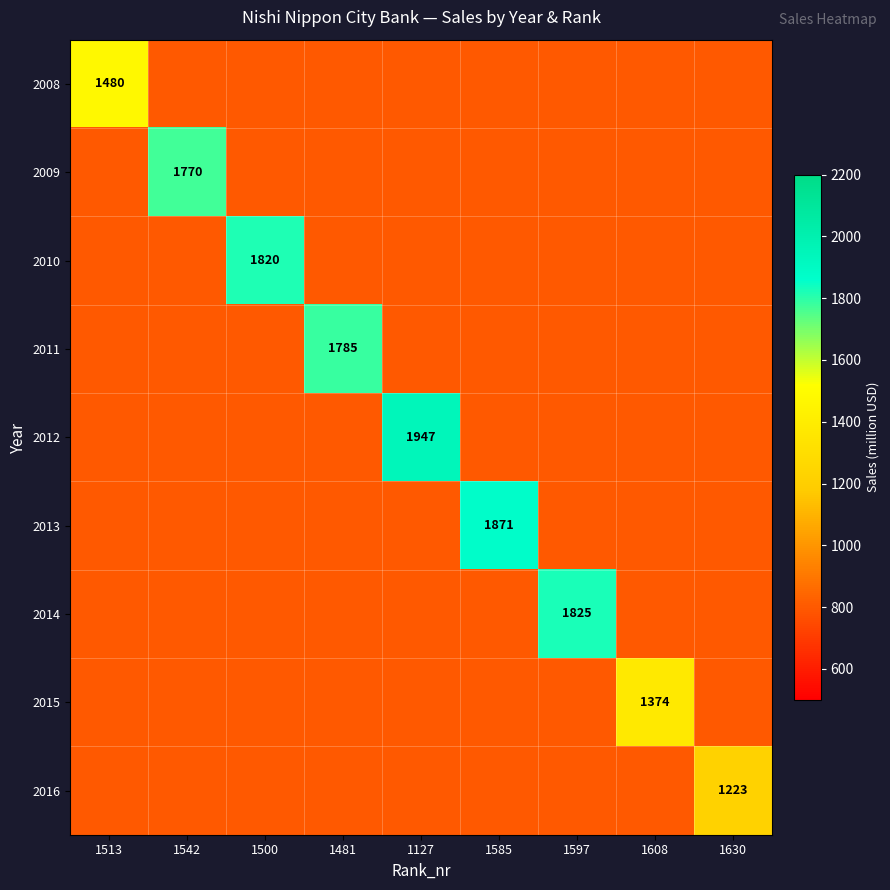

Read the 2010 value at 1513, to the nearest 10.

800